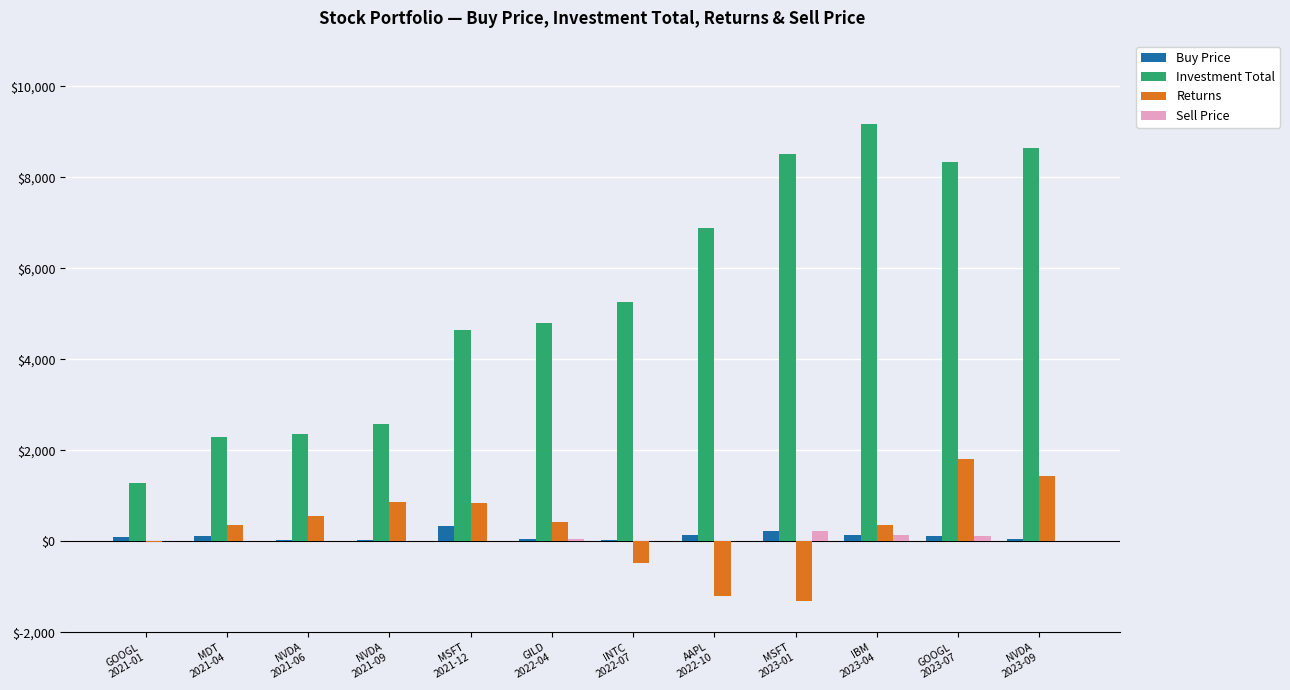

Which series has the largest total across all categories?

Investment Total